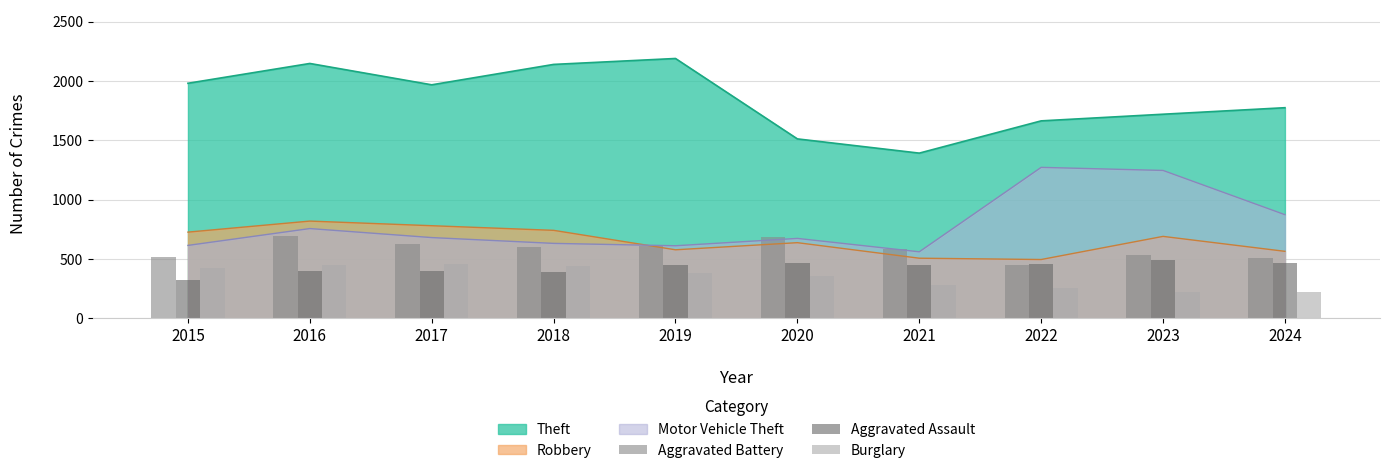

Does the chart contain stacked bars?

No